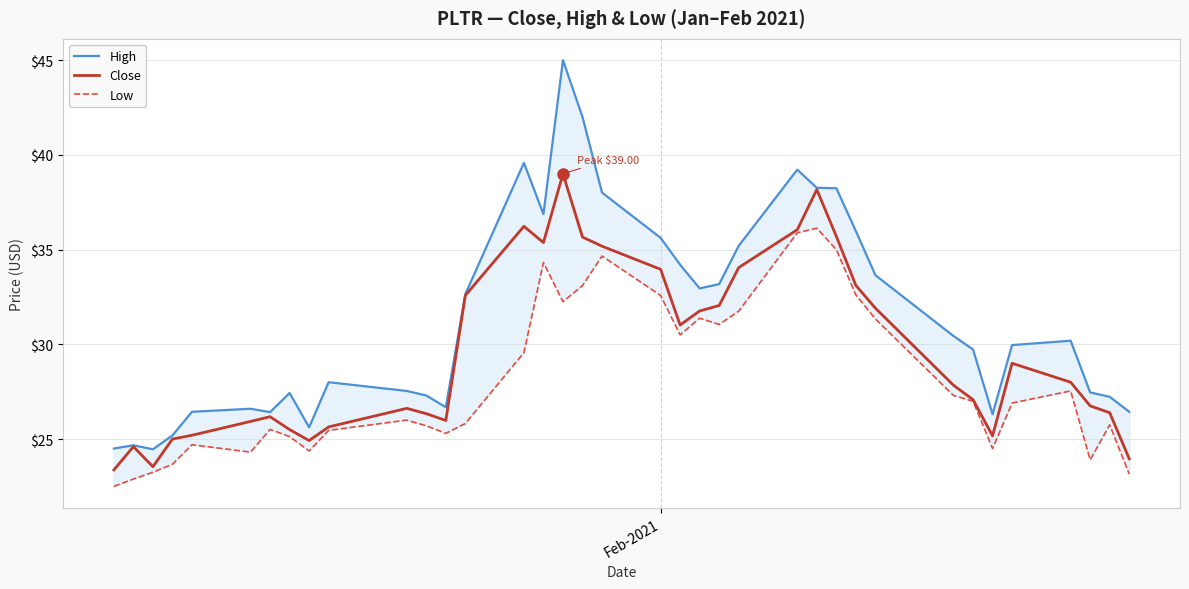

What is the lowest value of the Low series?

22.5